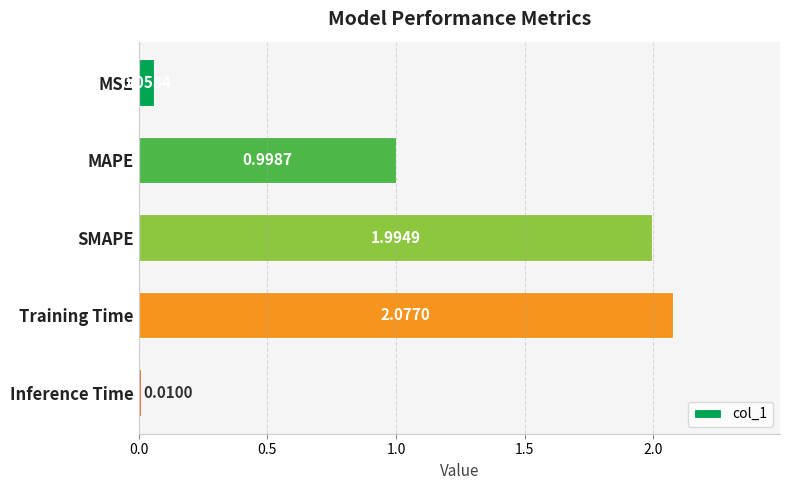

What is the average value?

1.0